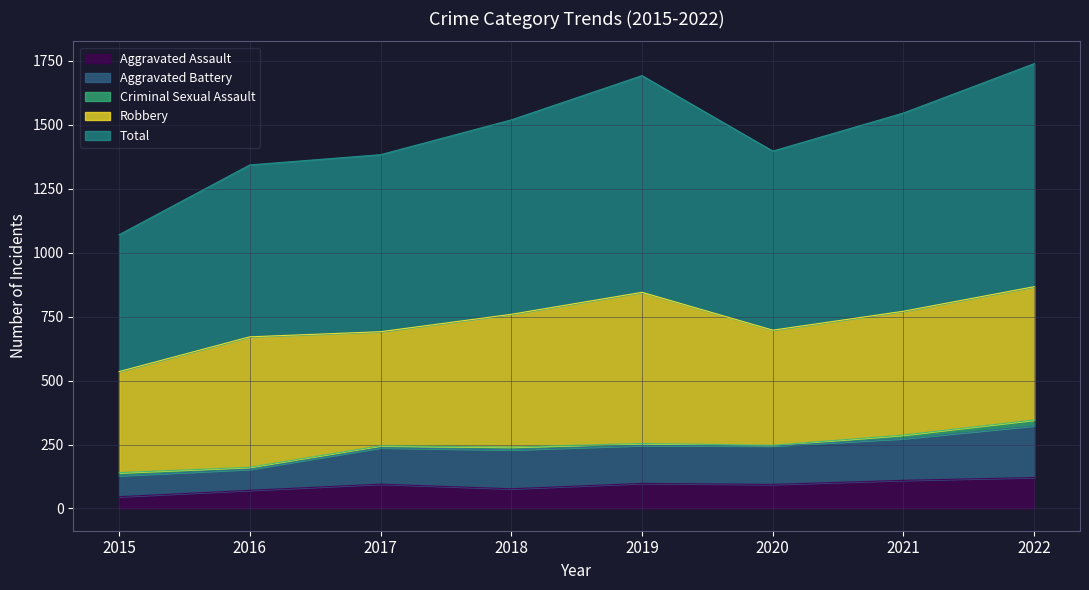

At how many categories does at least one series exceed 1257?

7